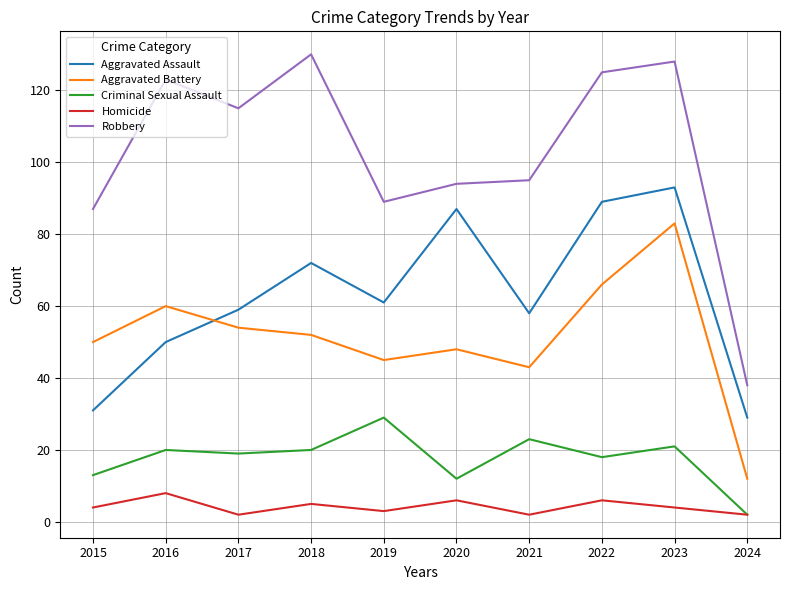

In Homicide, how many points are lower than both neighbors (excluding endpoints)?

3